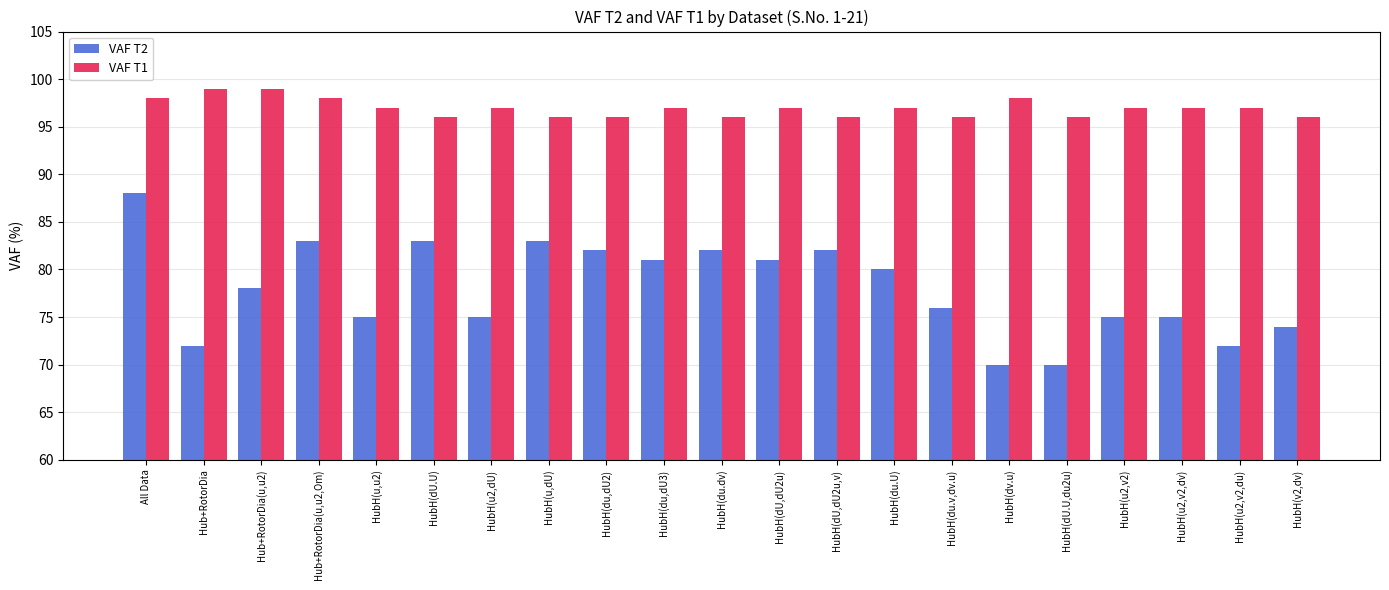

How many bars are there in total?

42